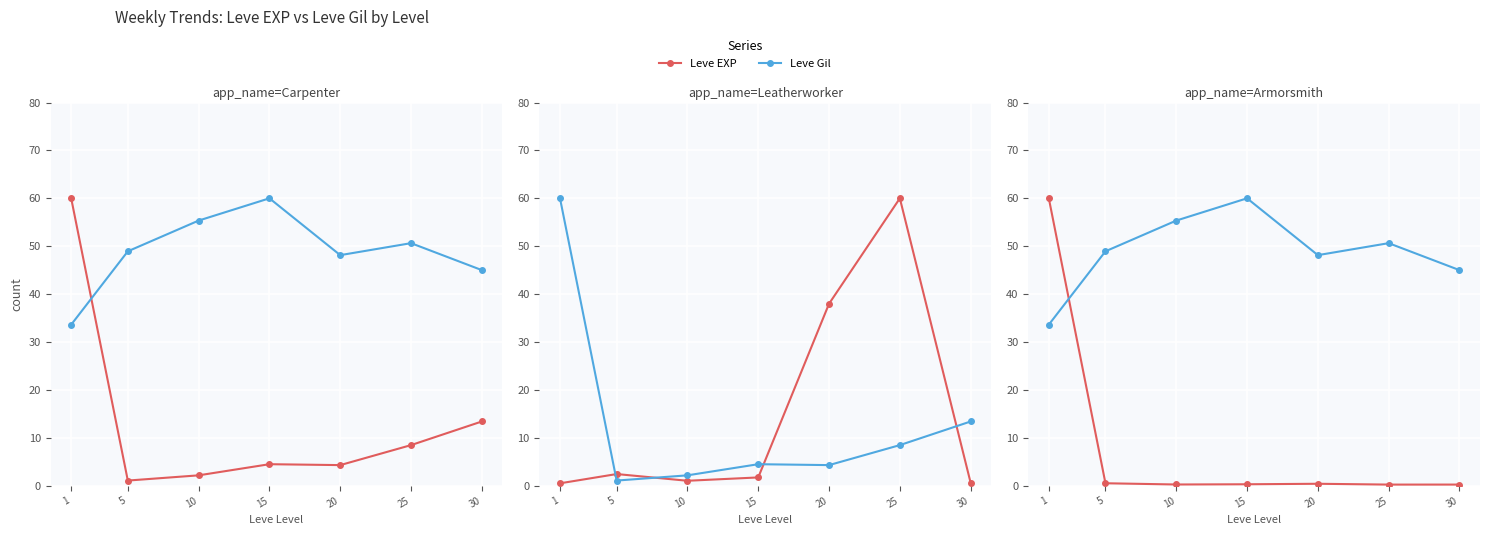

At 10, list the series in order from largest to smallest.

Leve Gil, Leve EXP, currentAveragePrice, currentAveragePriceHQ